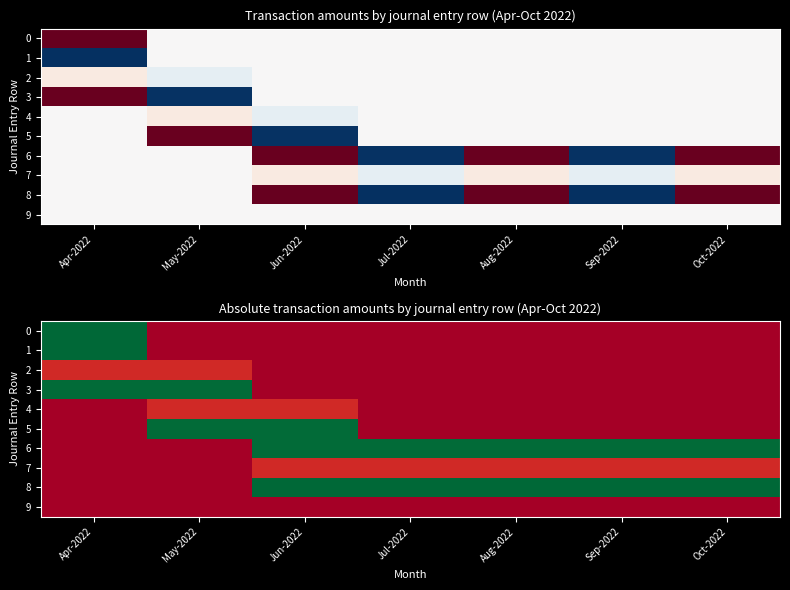

List the series in order of their peak value, lowest first.

9, 2, 4, 7, 3, 5, 6, 0, 1, 8